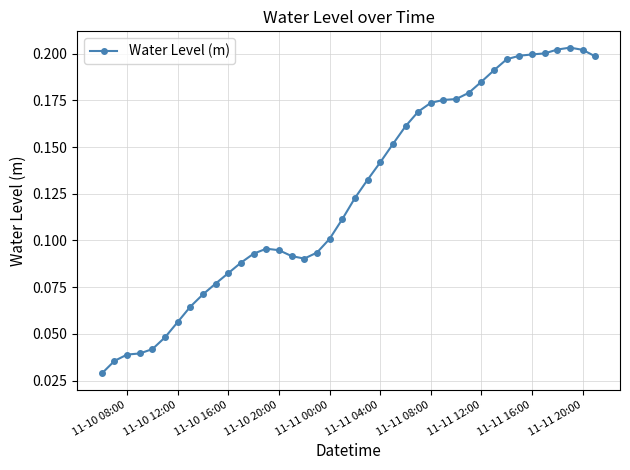

Does the chart display data point markers on the line(s)?

Yes